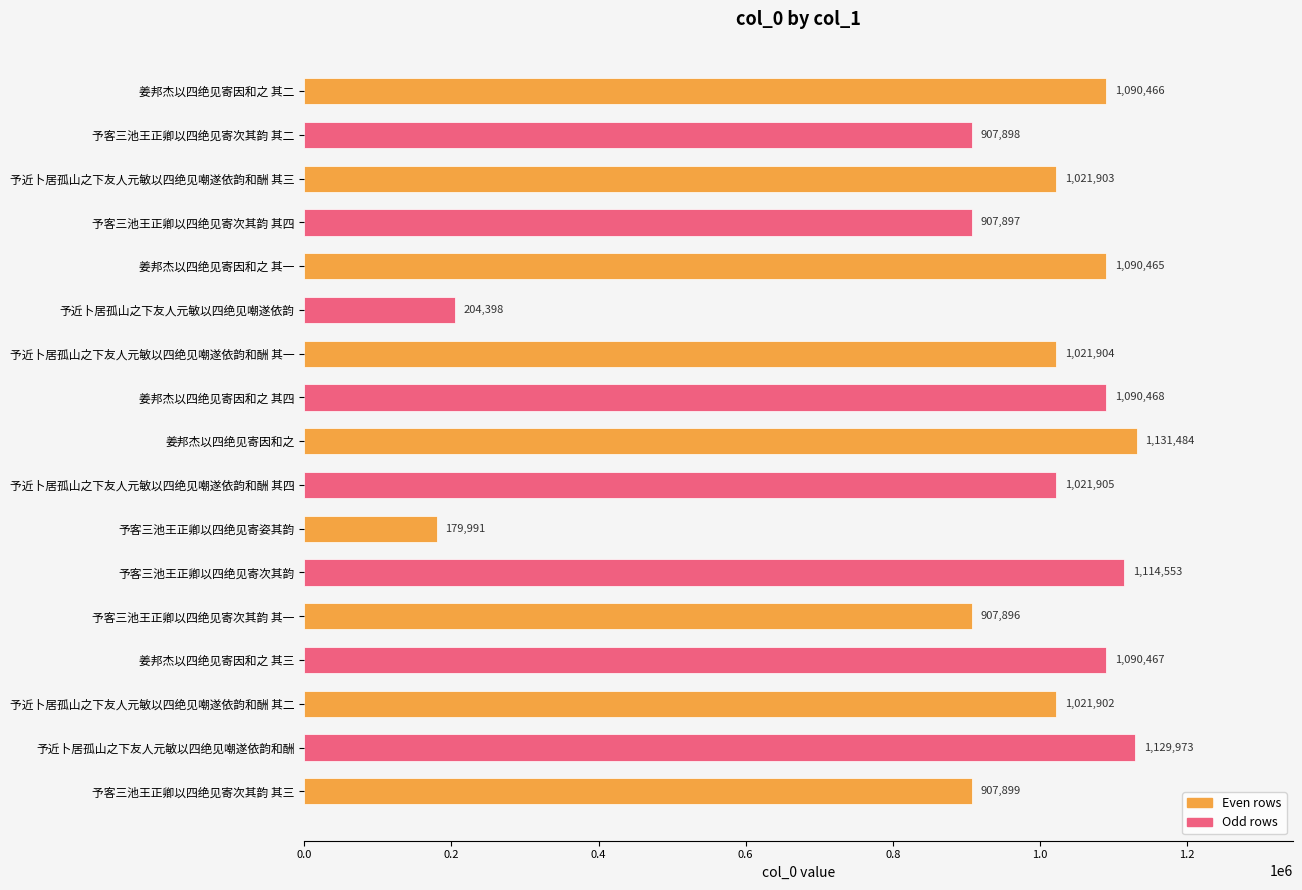

How many bars are there in total?

17